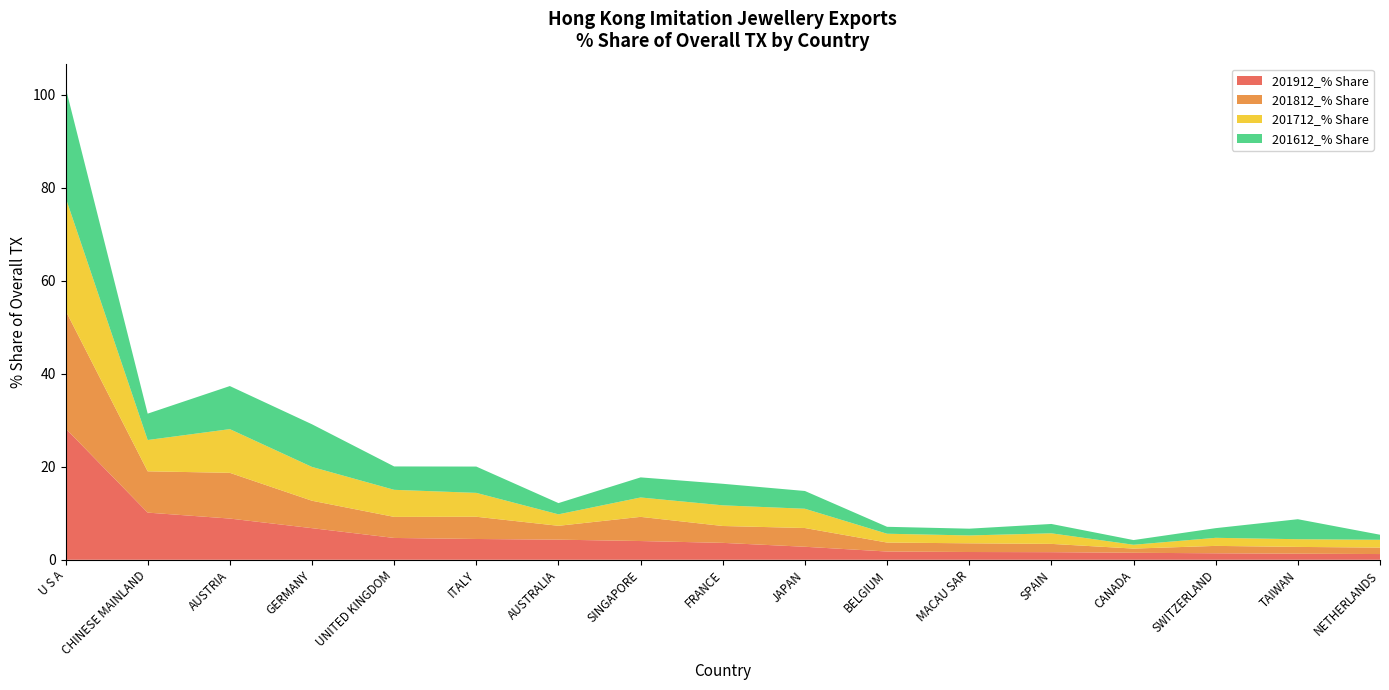

Reading right to left, list all the values displayed in this chart.

201912_% Share: 1.2	1.3	1.4	1.5	1.6	1.7	1.8	2.8	3.6	4.0	4.3	4.5	4.7	6.8	8.9	10.1	28.2
201812_% Share: 1.4	1.5	1.6	0.9	1.8	1.9	1.9	4.0	3.6	5.2	3.0	4.8	4.5	5.9	9.8	8.9	25.3
201712_% Share: 1.7	1.7	1.7	0.8	2.3	1.7	1.9	4.1	4.4	4.2	2.5	5.1	5.8	7.3	9.4	6.7	24.3
201612_% Share: 1.1	4.3	2.1	1.0	2.0	1.5	1.5	3.8	4.6	4.3	2.4	5.7	5.0	9.2	9.3	5.7	23.6